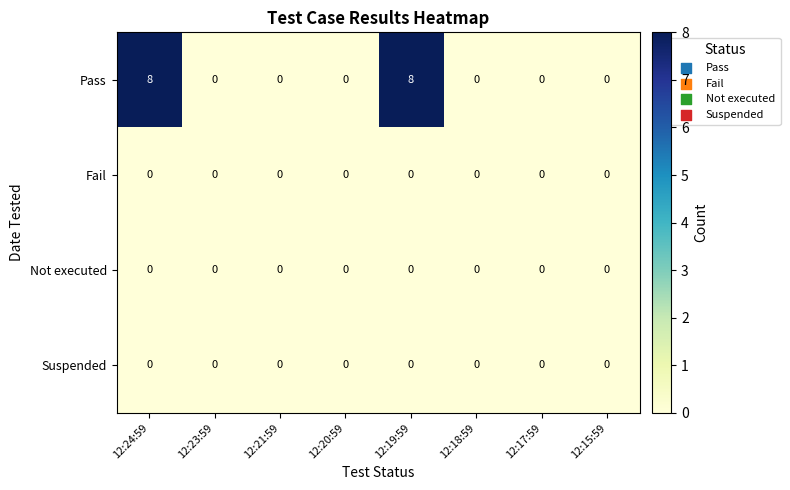

Which series has the largest total across all categories?

Pass